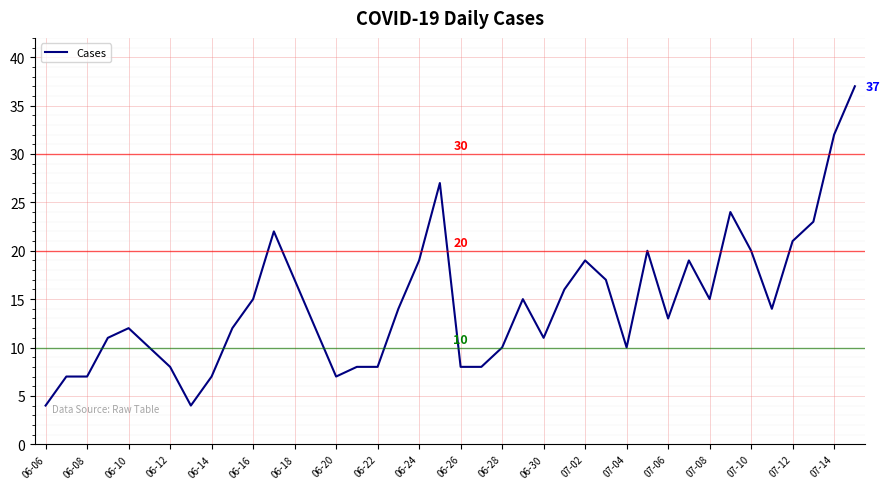

What is the minimum value shown in the chart?

4